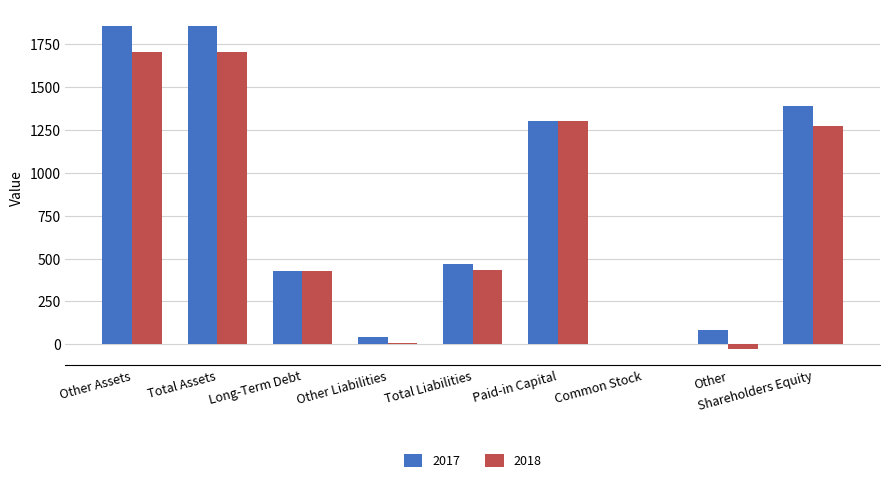

Is it true that 2018 equals 658 at Total Liabilities?

False